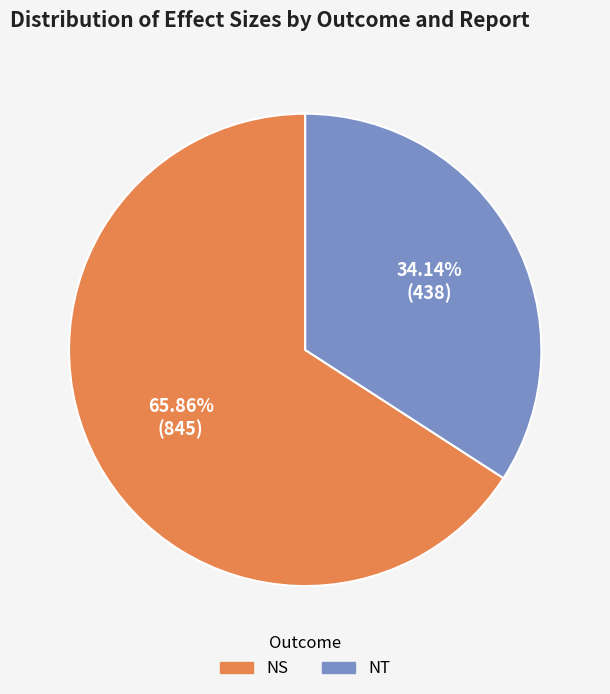

Is there a majority slice in this chart?

Yes